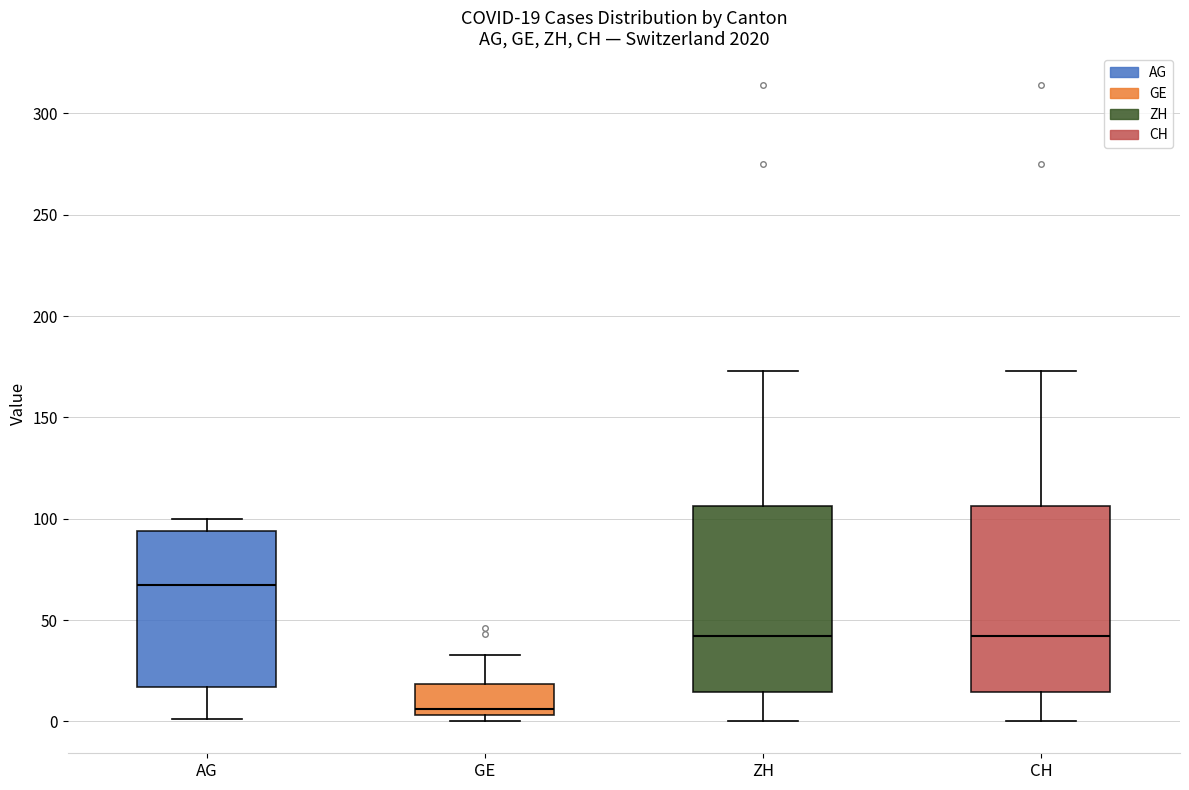

Which box's median line is the lowest?

GE